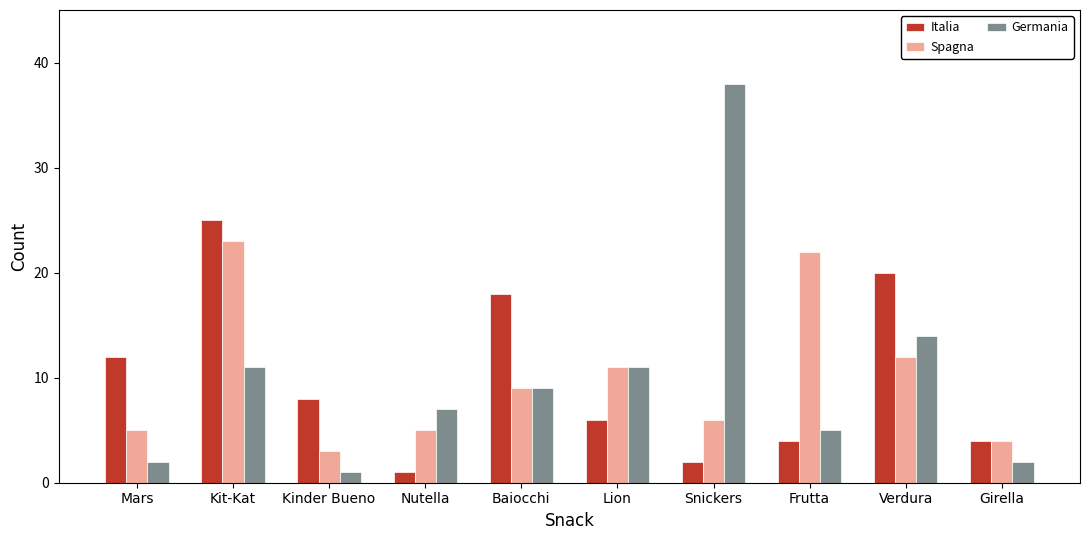

Which category has the lowest value in the Germania series?

Kinder Bueno